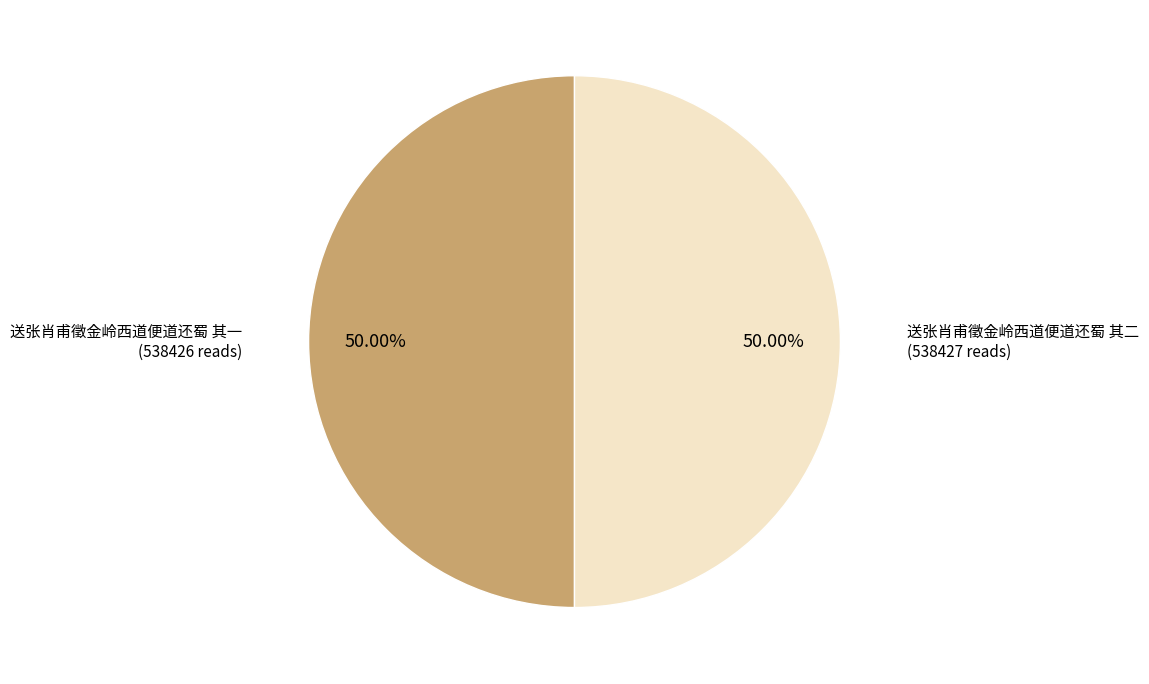

Approximately how many times larger is the value at 送张肖甫徵金岭西道便道还蜀 其二 compared to 送张肖甫徵金岭西道便道还蜀 其一?

1.0